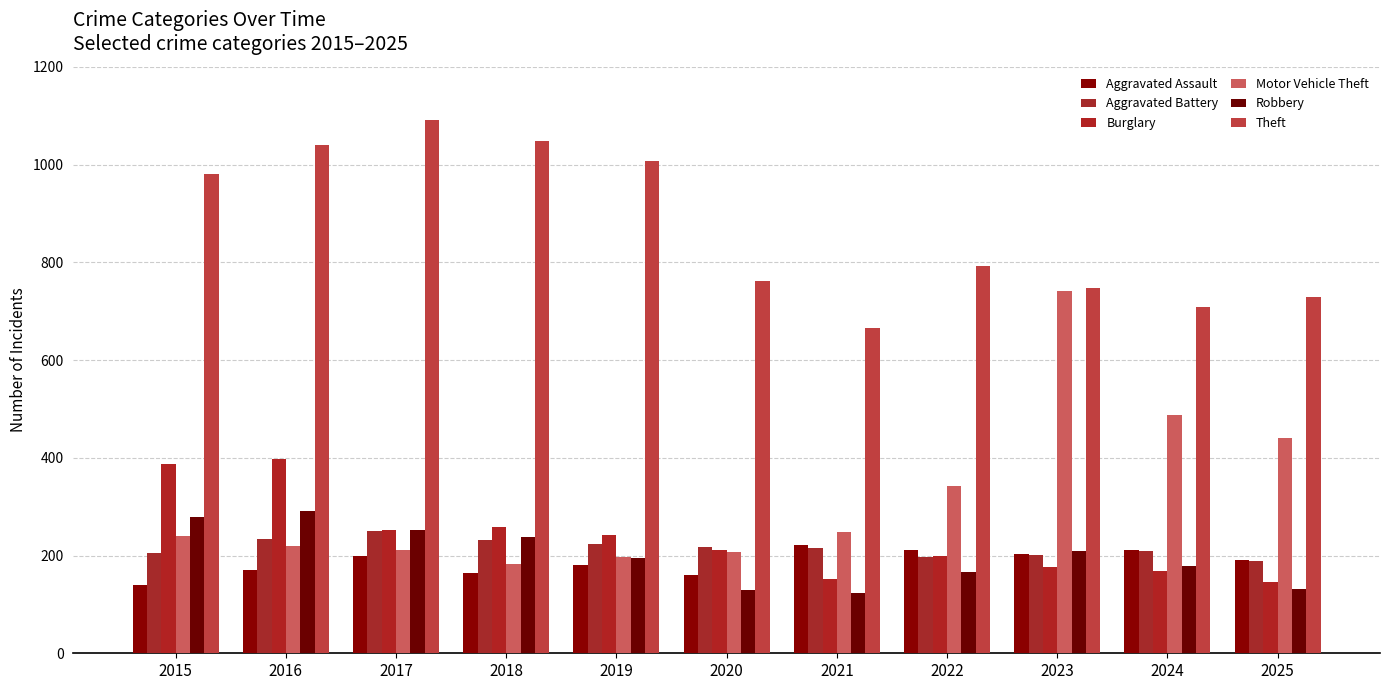

What is the sum of all Motor Vehicle Theft values?

3519